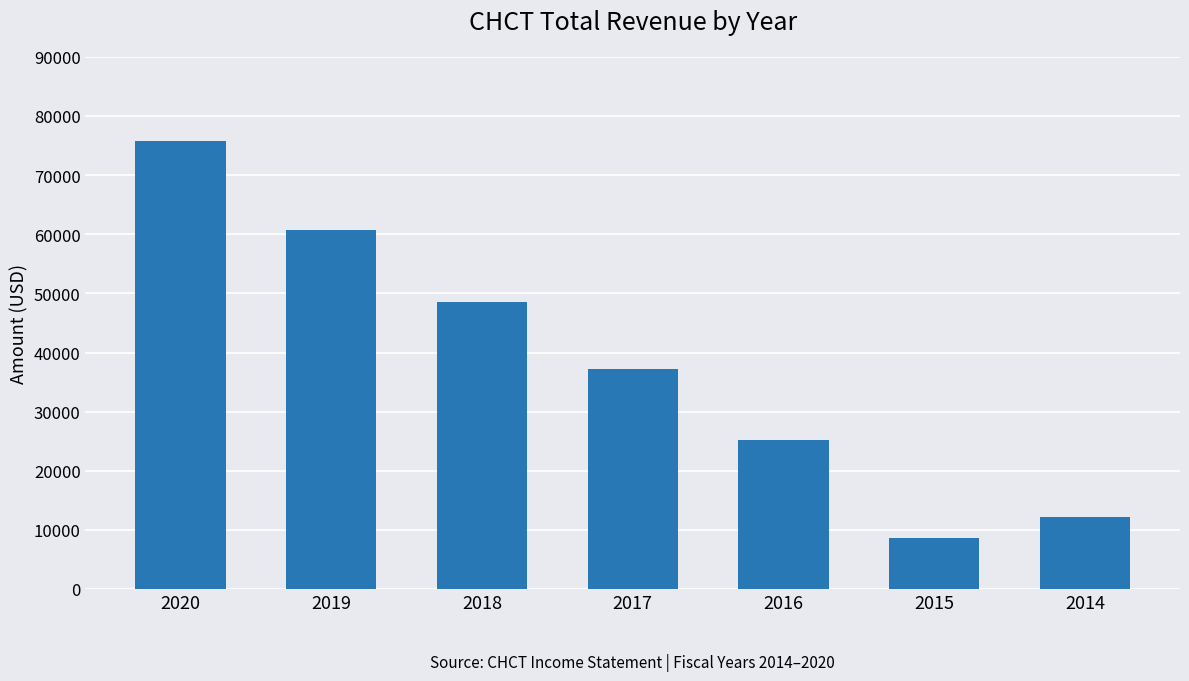

What is the maximum value shown in the chart?

75700